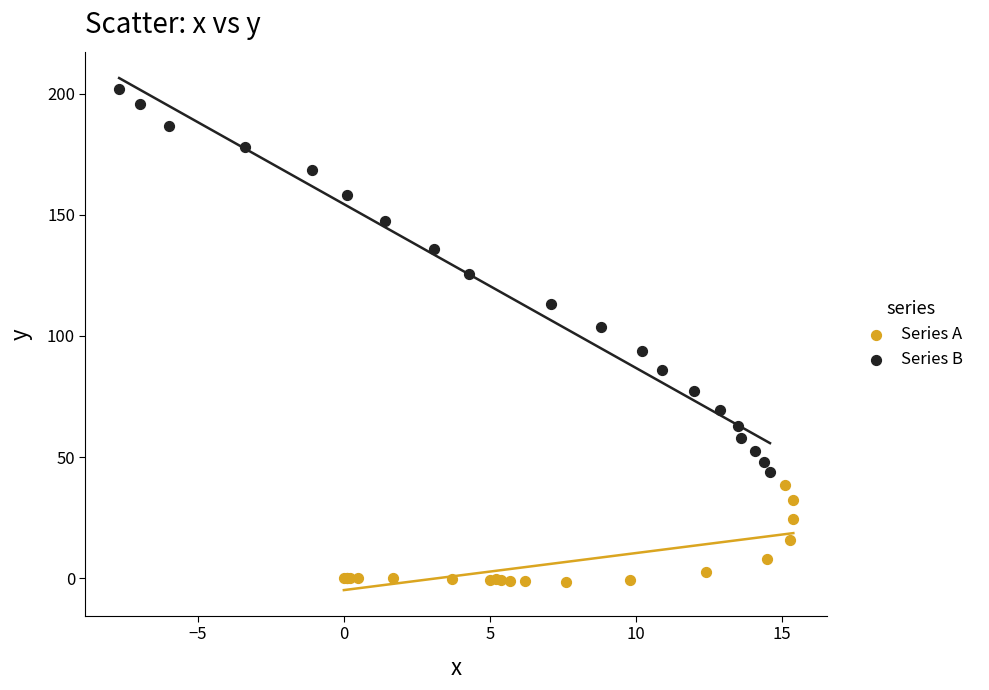

Which series contains the highest Y value?

Series B